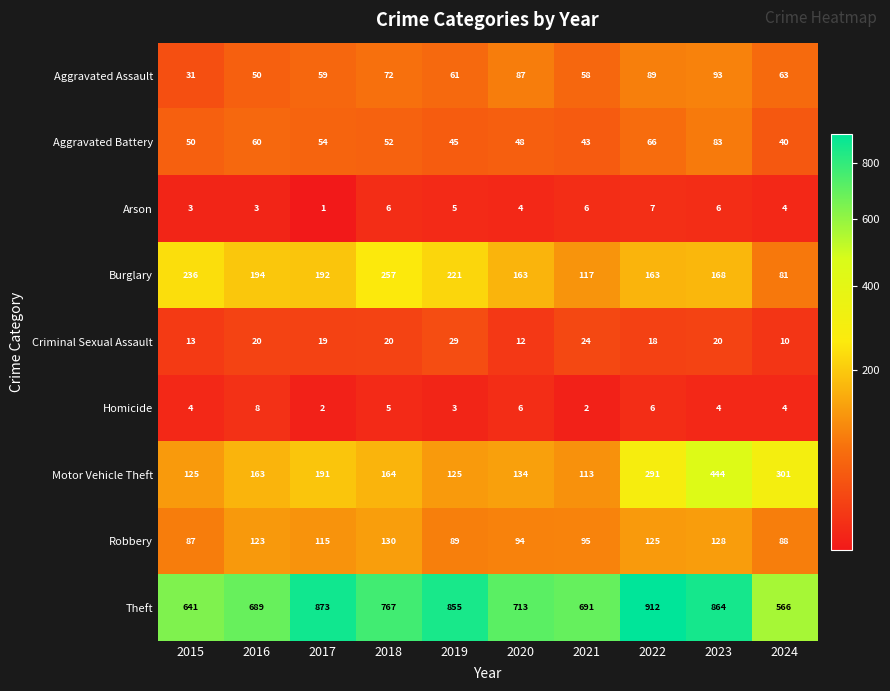

True or false: Aggravated Battery has a value of 34 at 2015.

False